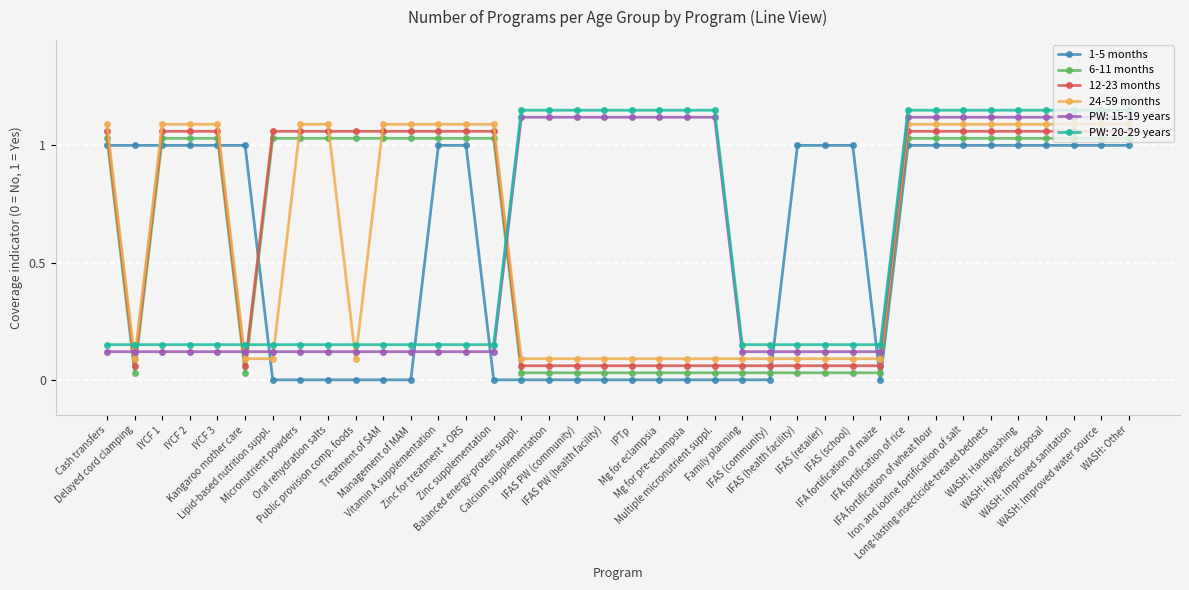

True or false: 6-11 months and PW: 15-19 years cross at least once.

True